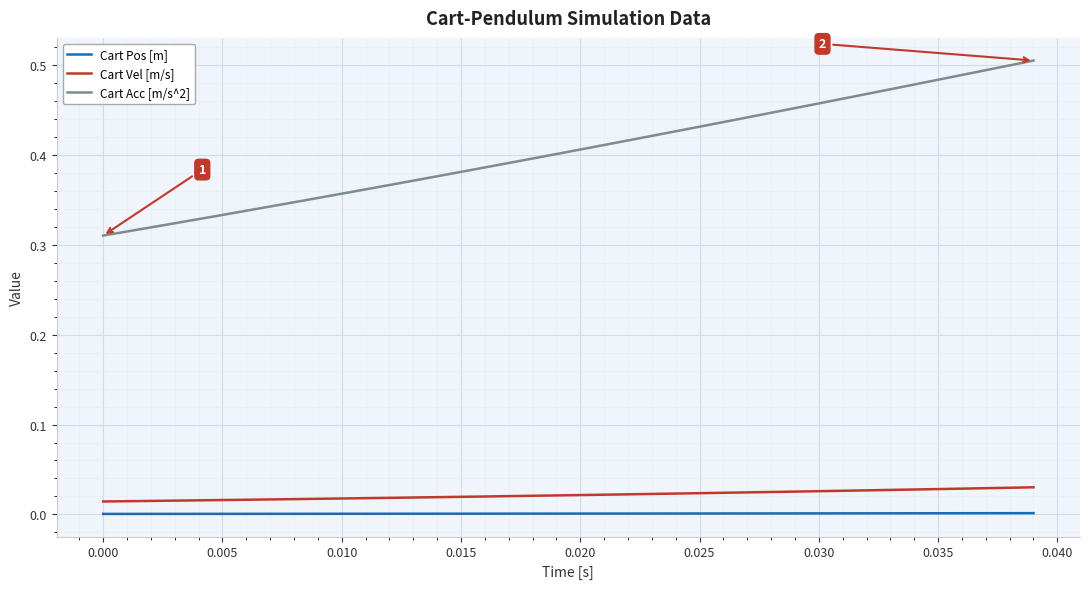

Which series has the widest spread of values?

Cart Acc [m/s^2]